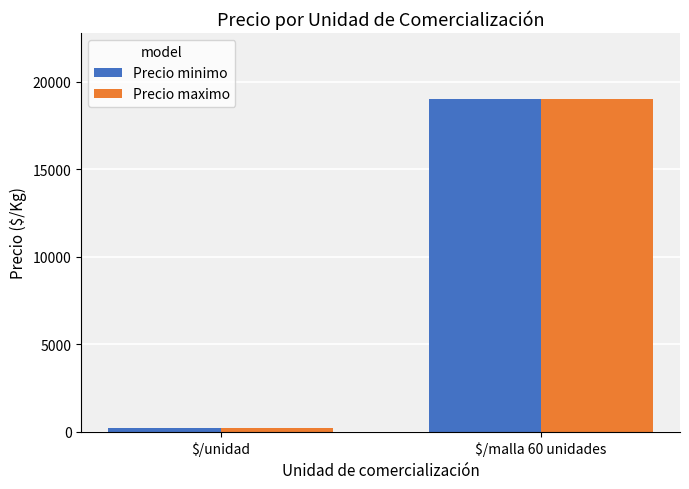

Is the value of Precio minimo at $/malla 60 unidades greater than the value of Precio maximo at $/unidad?

Yes